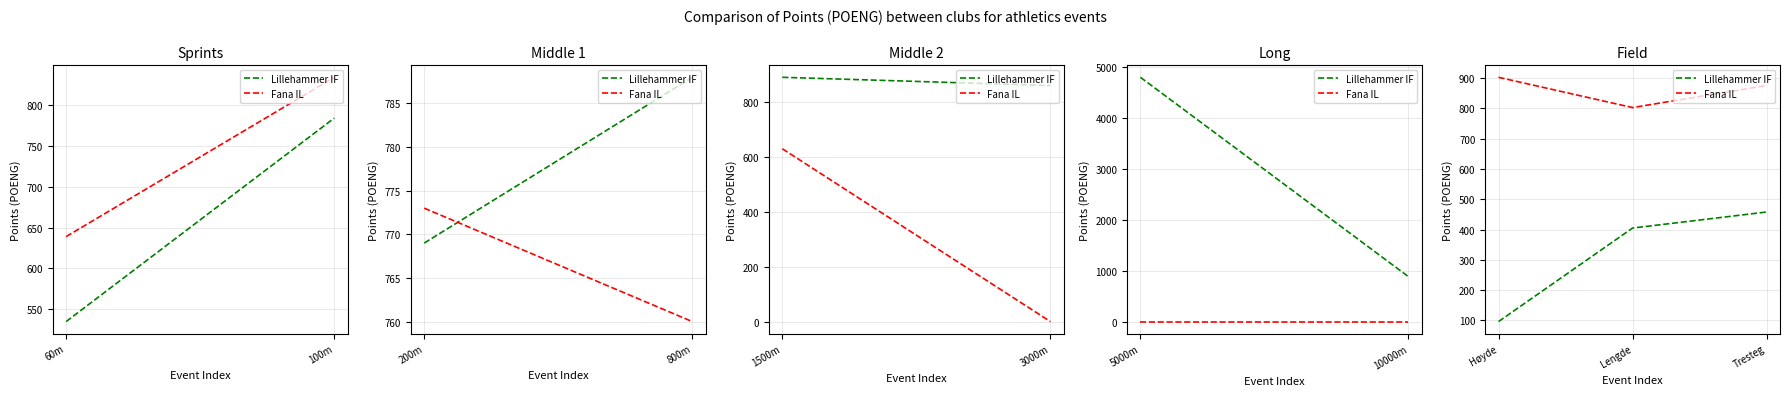

What is the average value of the Lillehammer IF series?

320